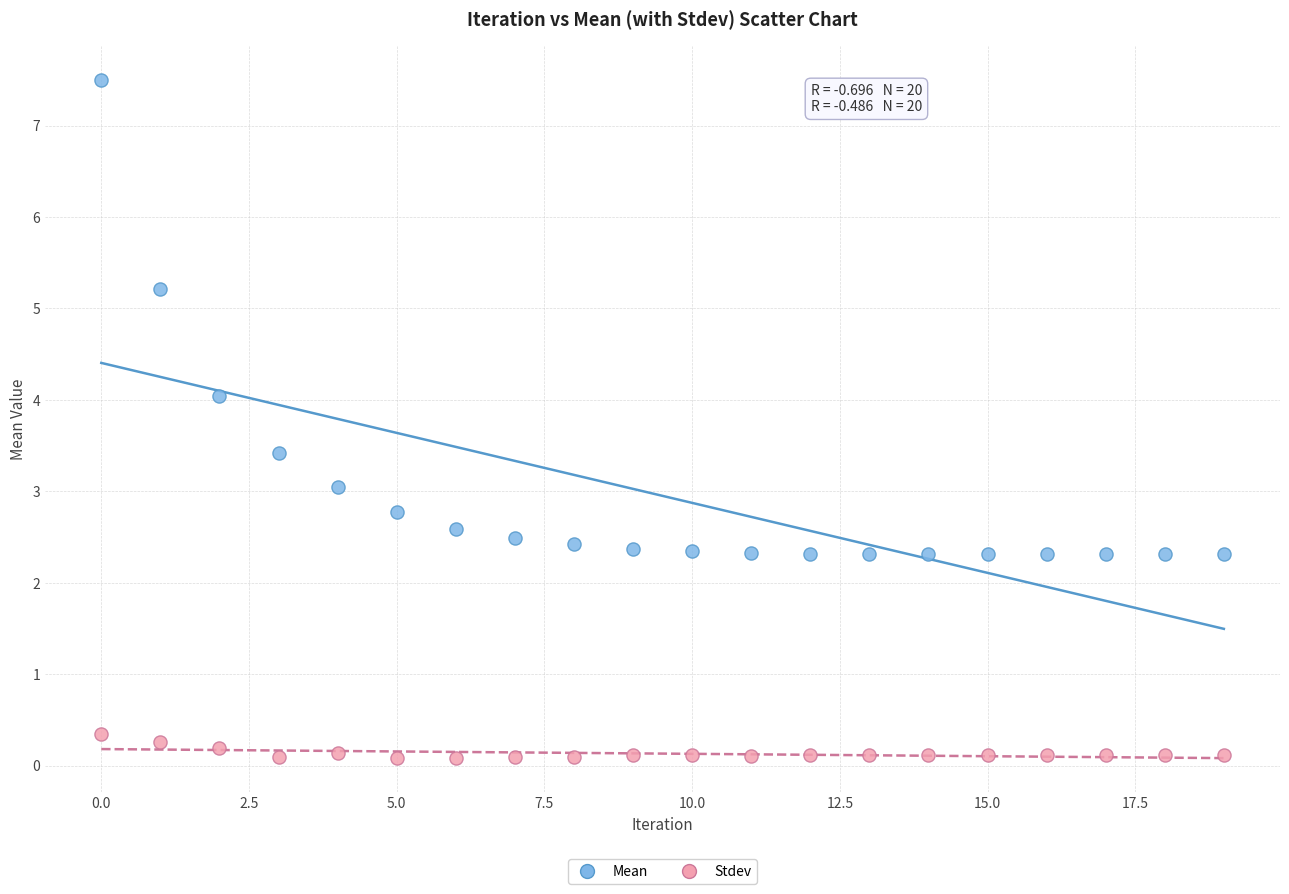

Which series has the largest Y range (max minus min)?

Mean